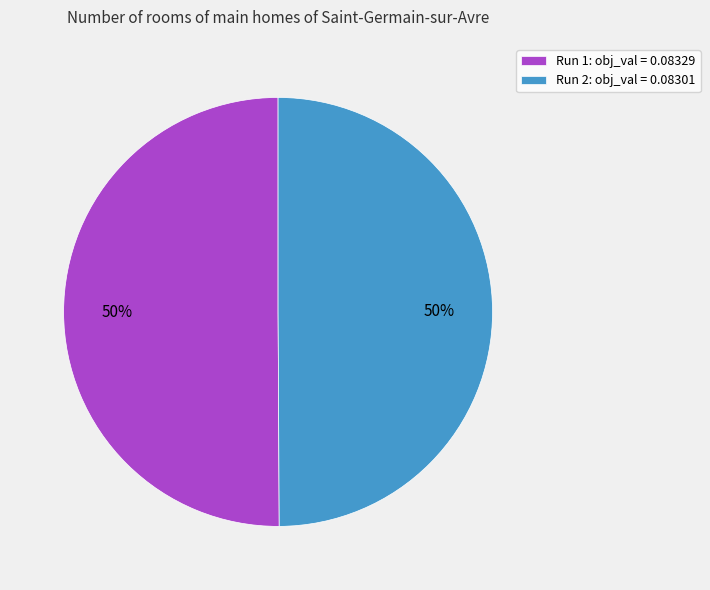

Is it true that Run 2 is 50% of the pie?

True